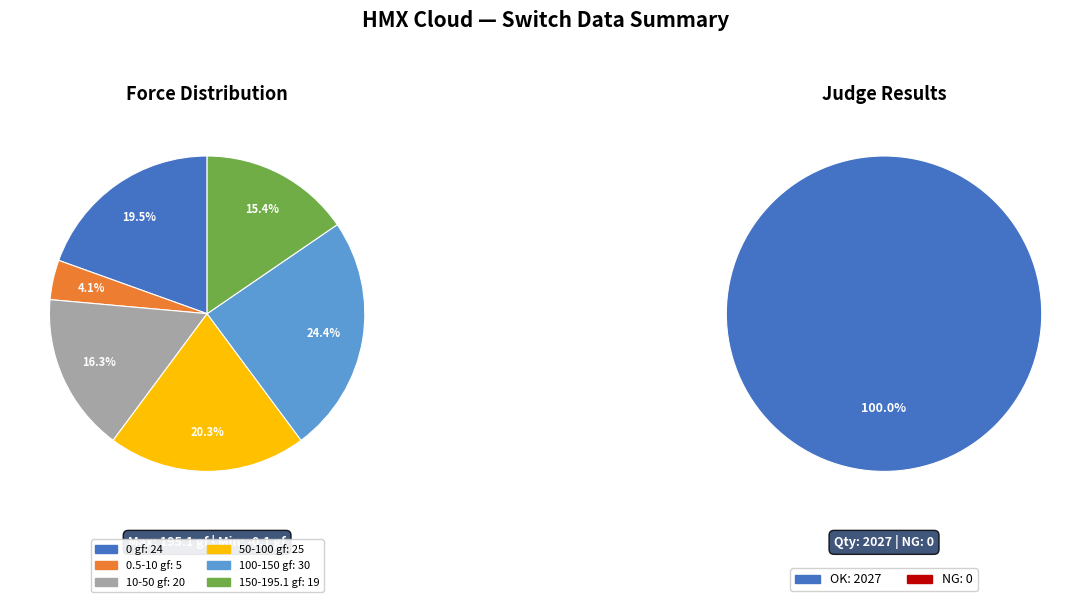

To the nearest percent, what percentage of the pie is OK?

100%